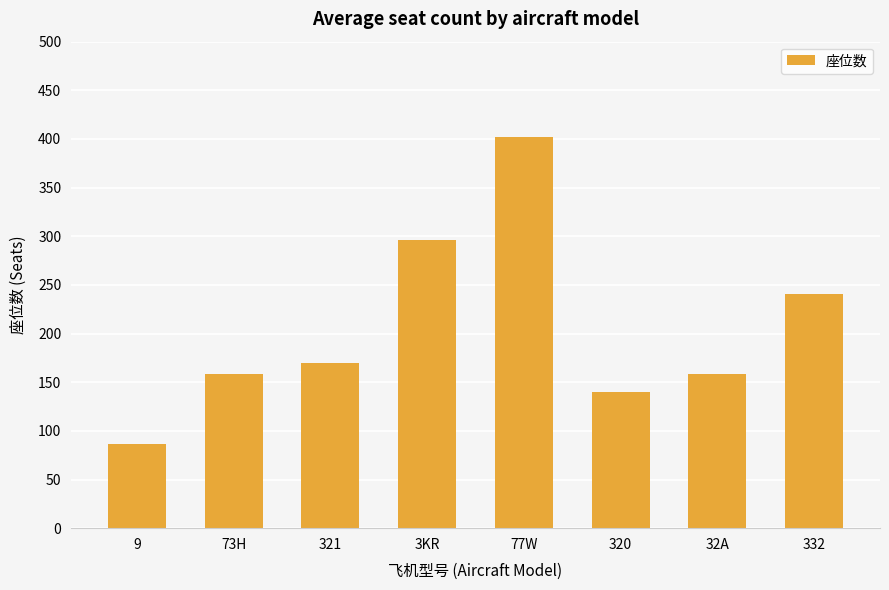

Reading right to left, transcribe all the data shown in this chart.

241	158	140	402	296	170	158	87